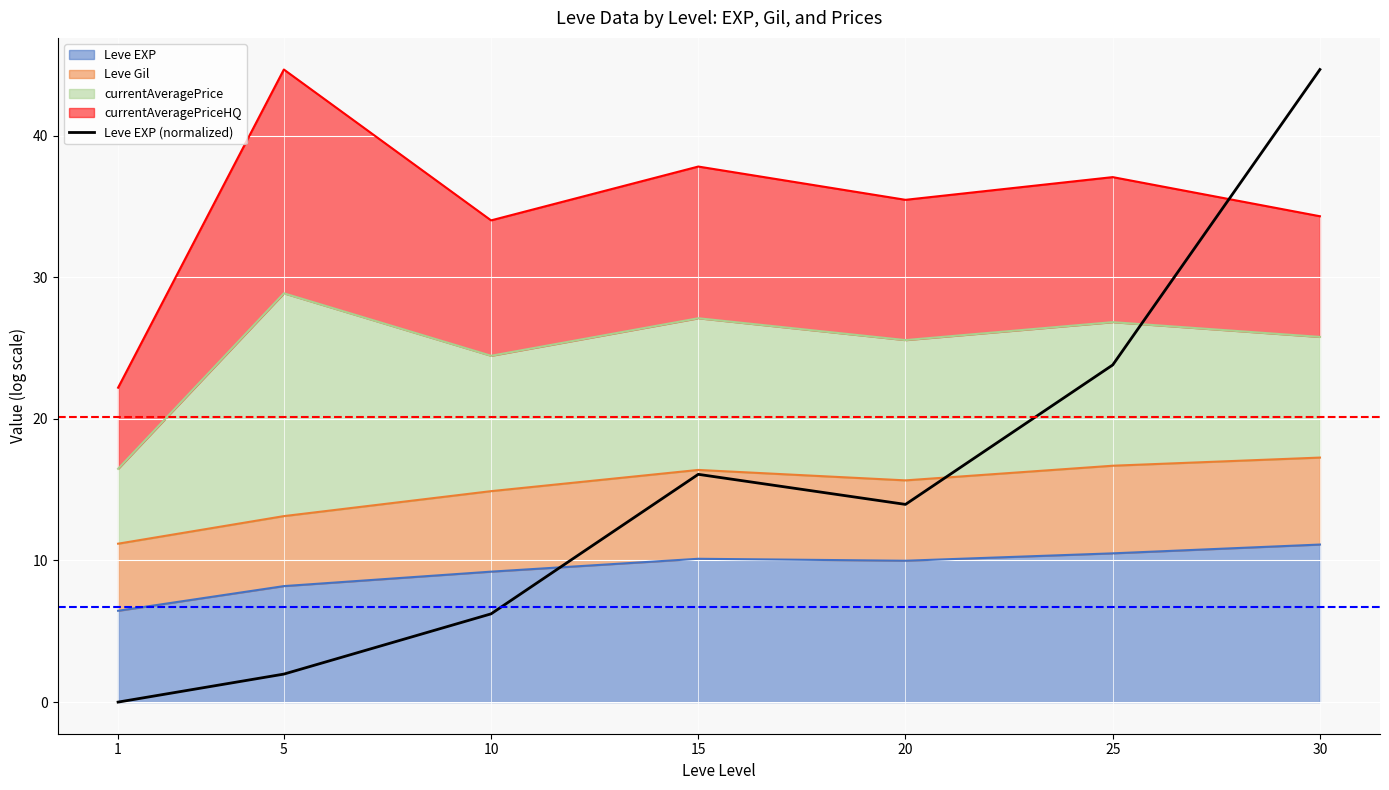

What is the value of the 4th point from the left?

16.1